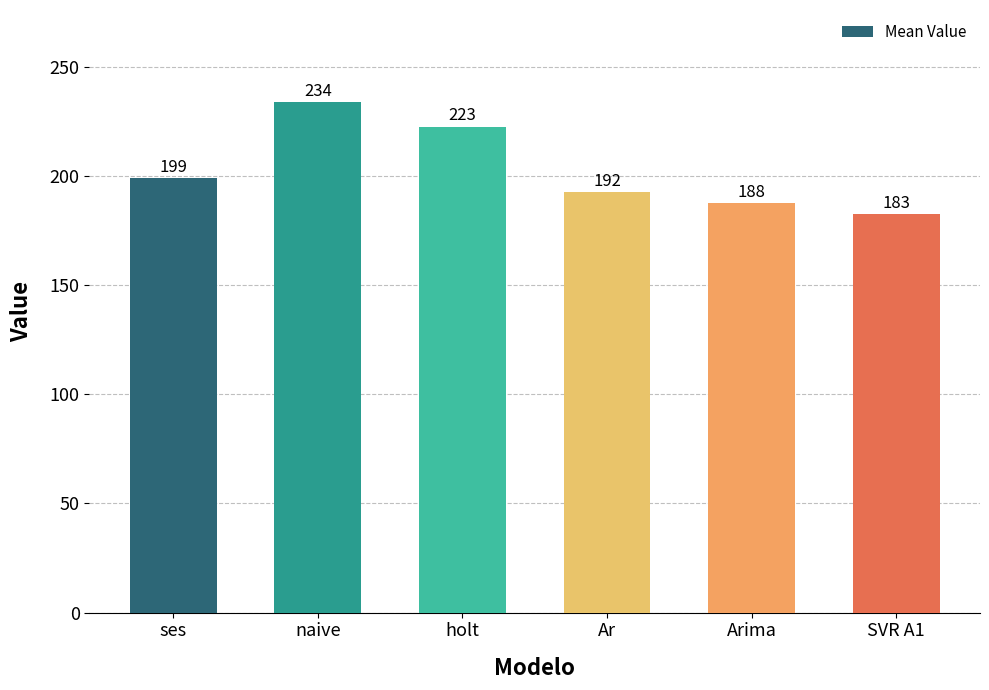

Rank the categories by value from lowest to highest.

SVR A1, Arima, Ar, ses, holt, naive